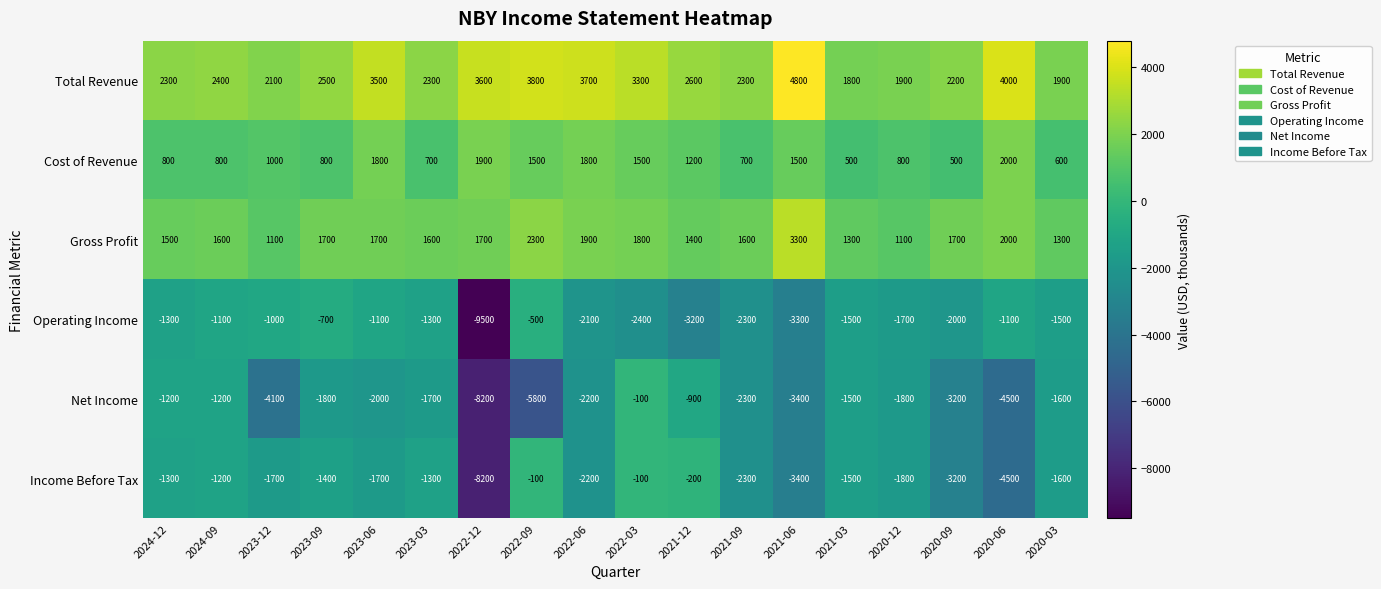

The Cost of Revenue series shows 474 at 2023-03. True or false?

False